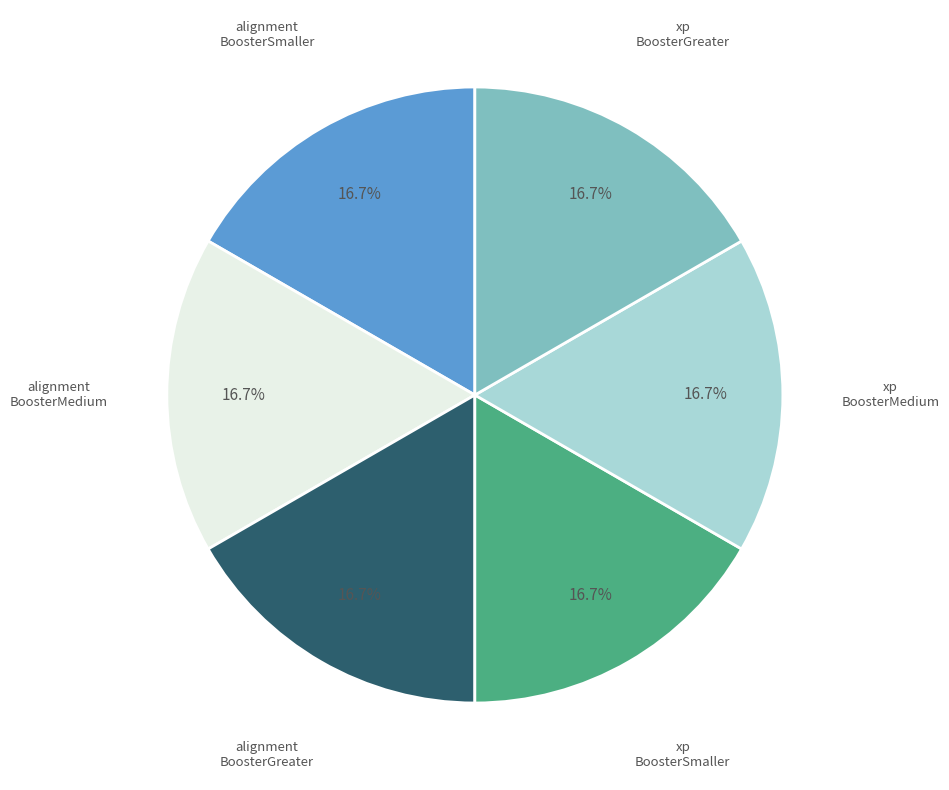

Does any single category account for the majority?

No